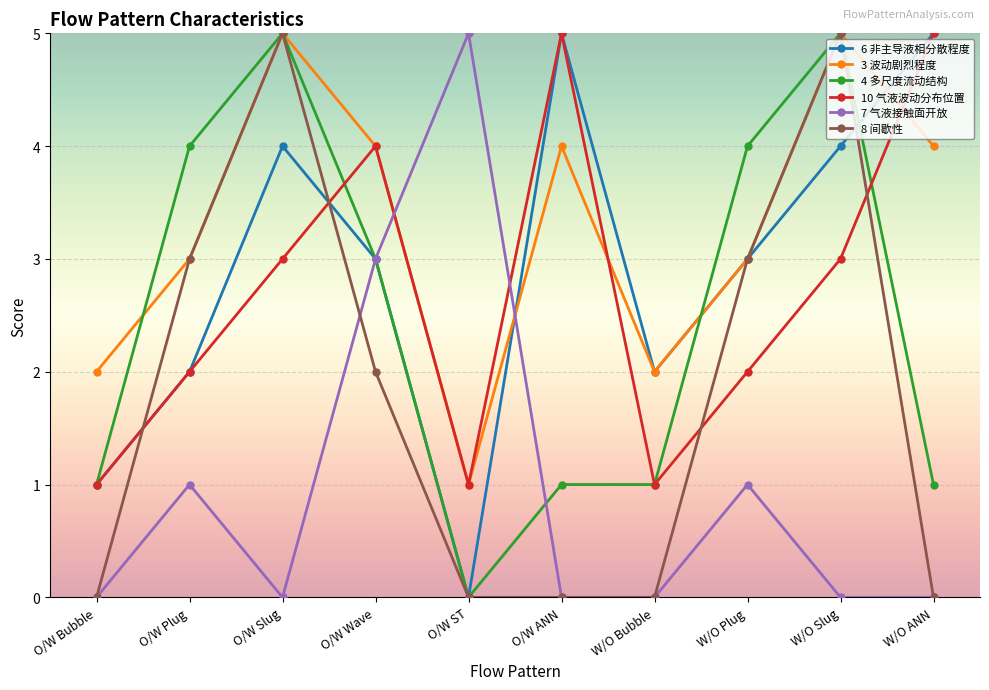

What is the total value across all series at W/O Bubble?

6